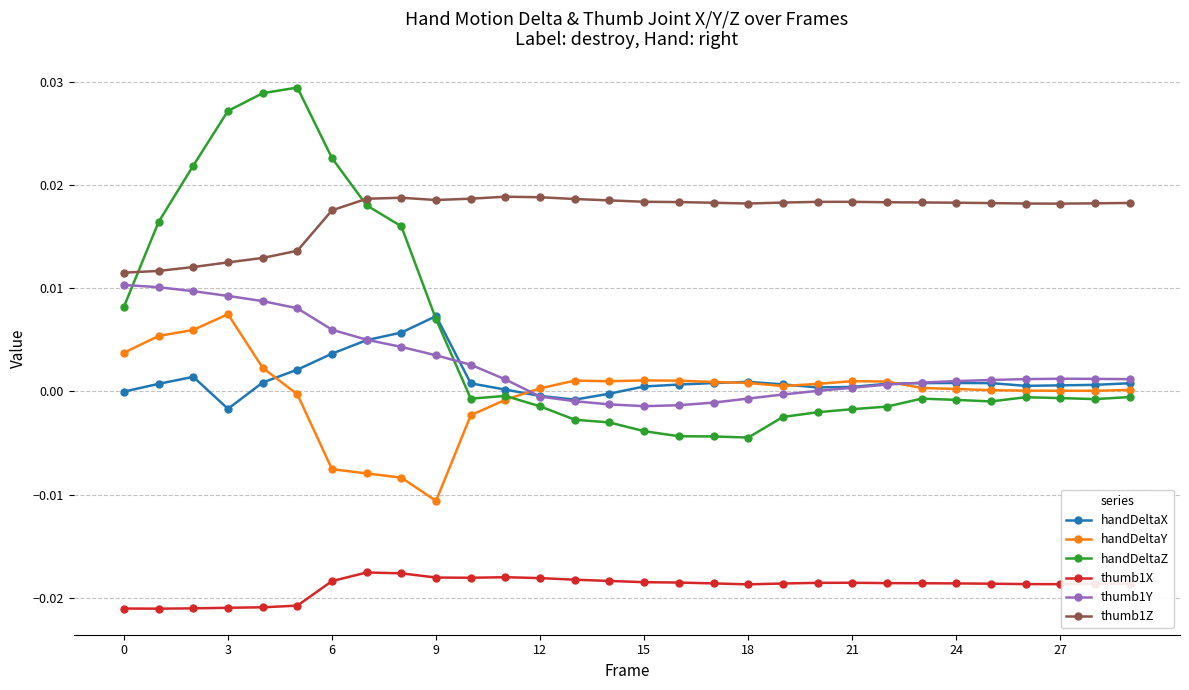

Which series has the largest total across all categories?

thumb1Z